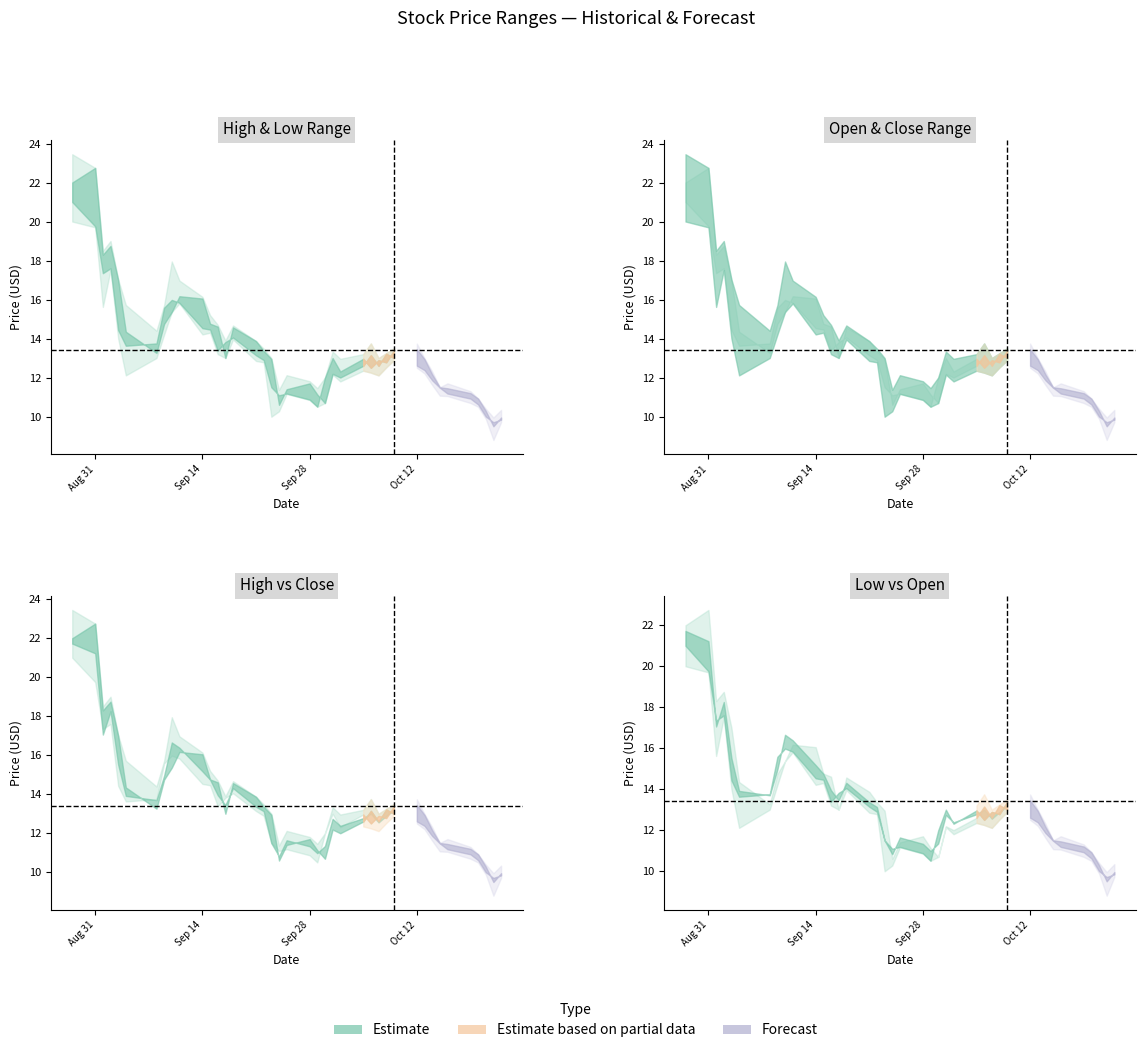

What is the sum of the Open values at 33 and 34?

22.9